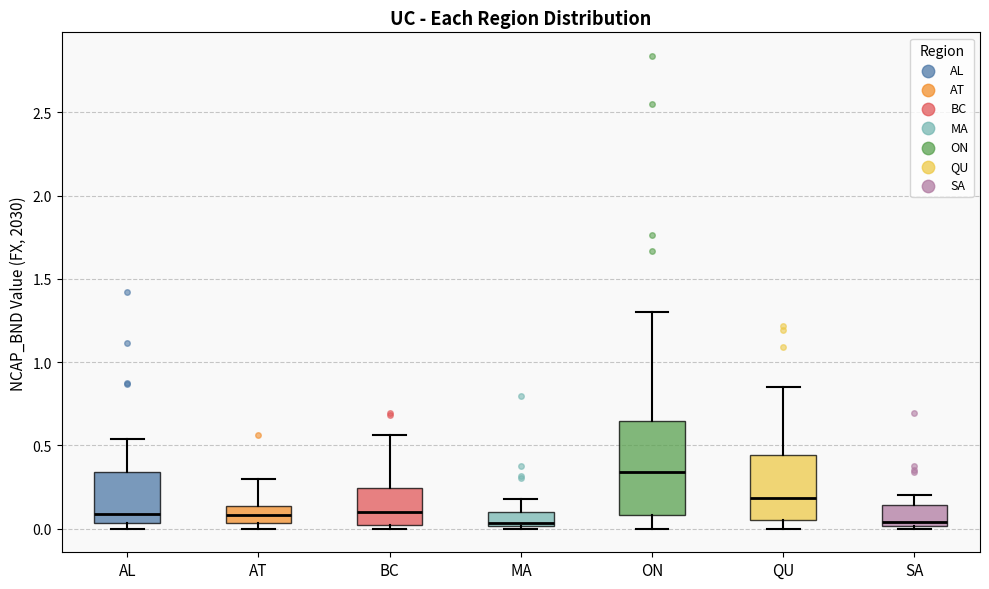

Which box's median line is the highest?

ON